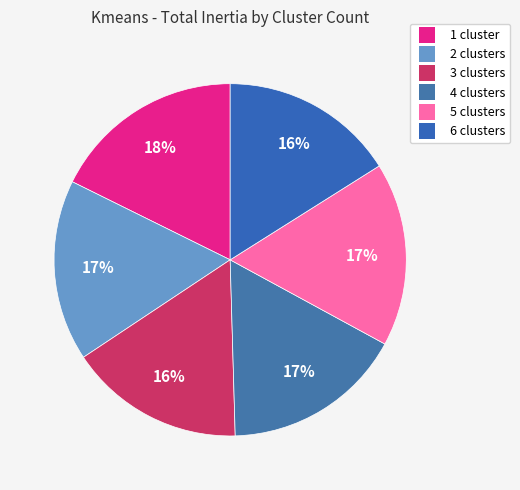

To the nearest percent, what is the average slice percentage?

17%